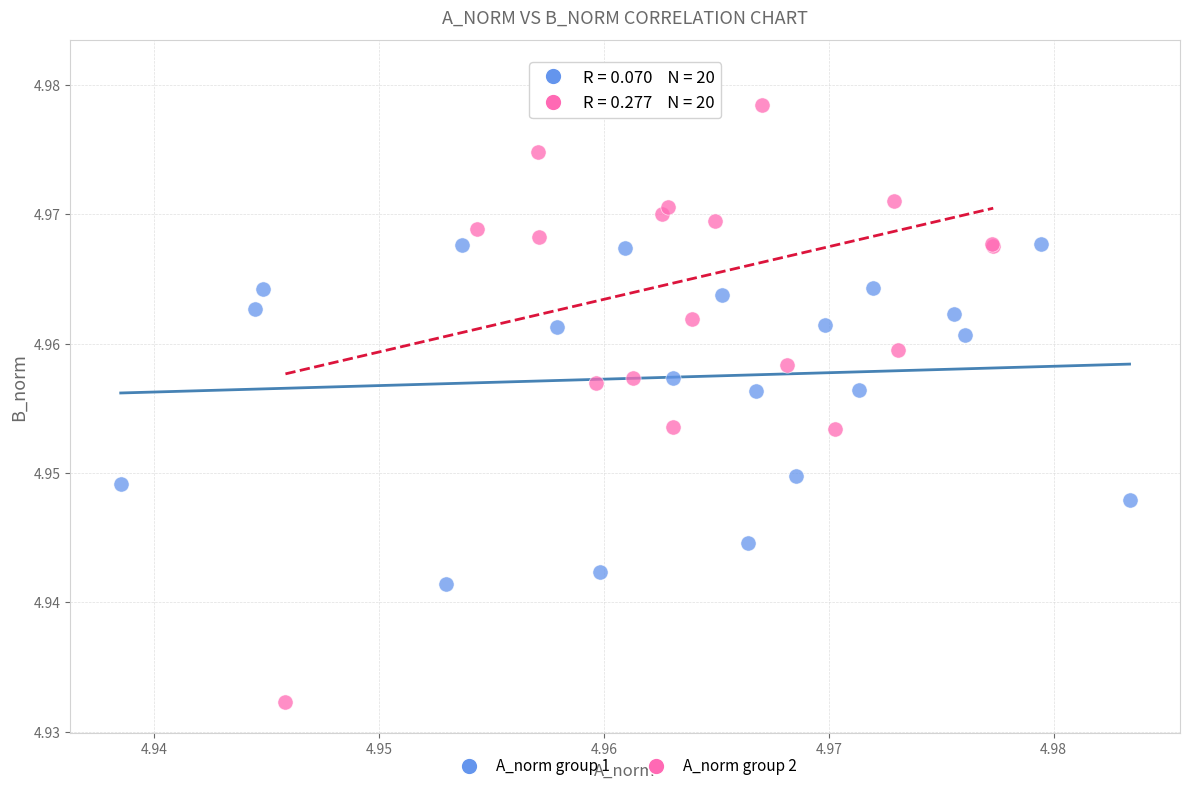

Which series contains the lowest Y value?

A_norm group 2